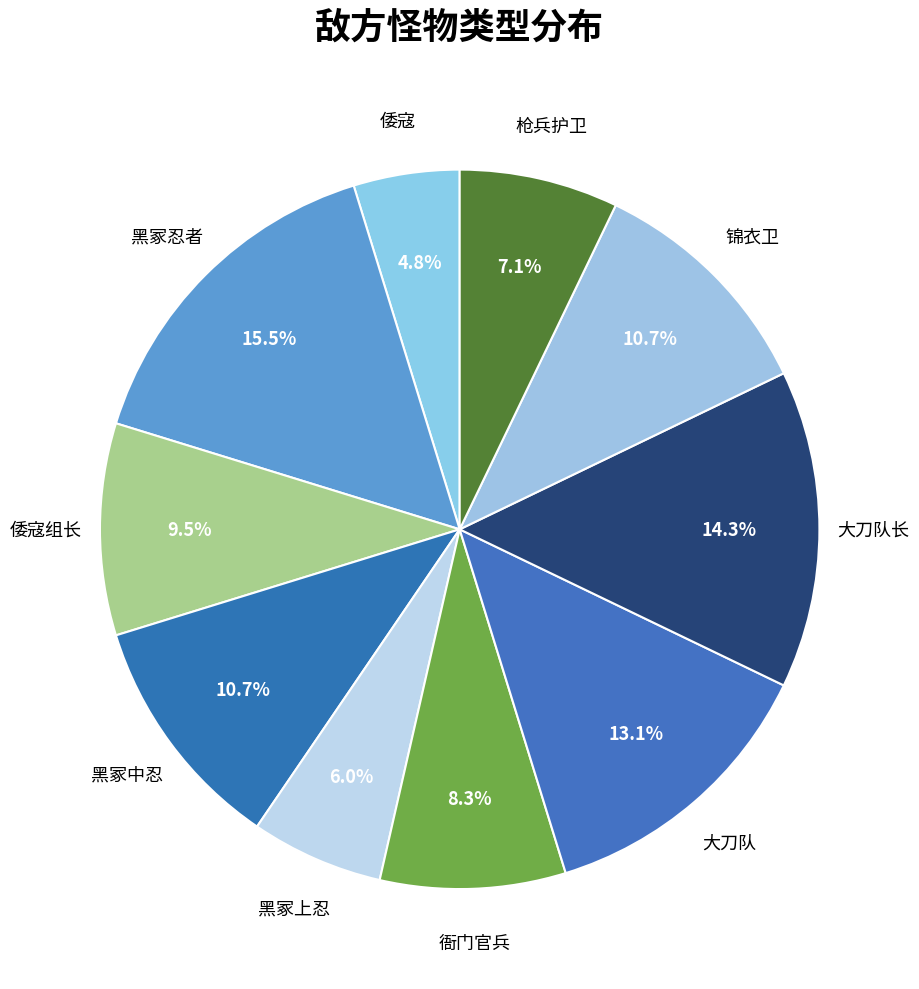

How many slices are in this pie chart?

10